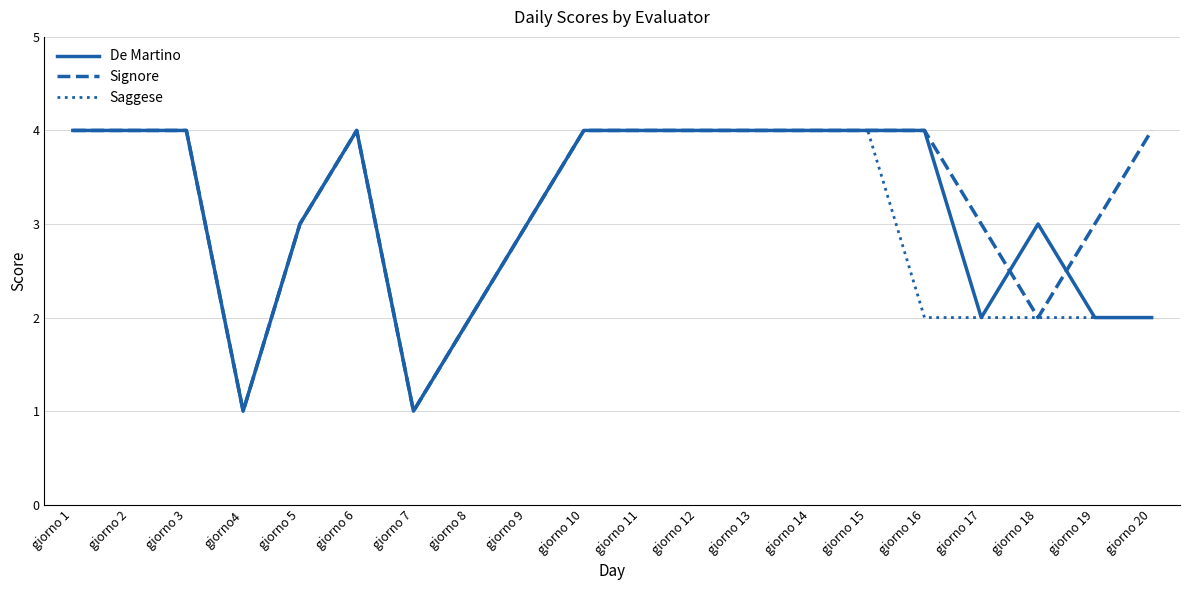

Reading right to left, what are all the values shown in this chart?

De Martino: 2	2	3	2	4	4	4	4	4	4	4	3	2	1	4	3	1	4	4	4
Signore: 4	3	2	3	4	4	4	4	4	4	4	3	2	1	4	3	1	4	4	4
Saggese: 2	2	2	2	2	4	4	4	4	4	4	3	2	1	4	3	1	4	4	4